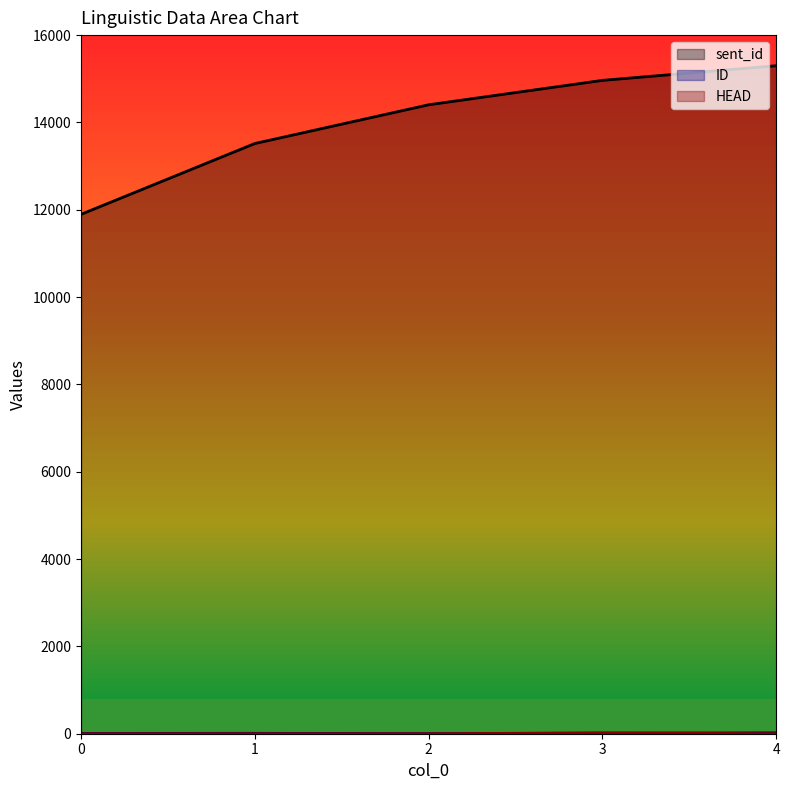

What is the value of the ID point at the 4th from the left?

13